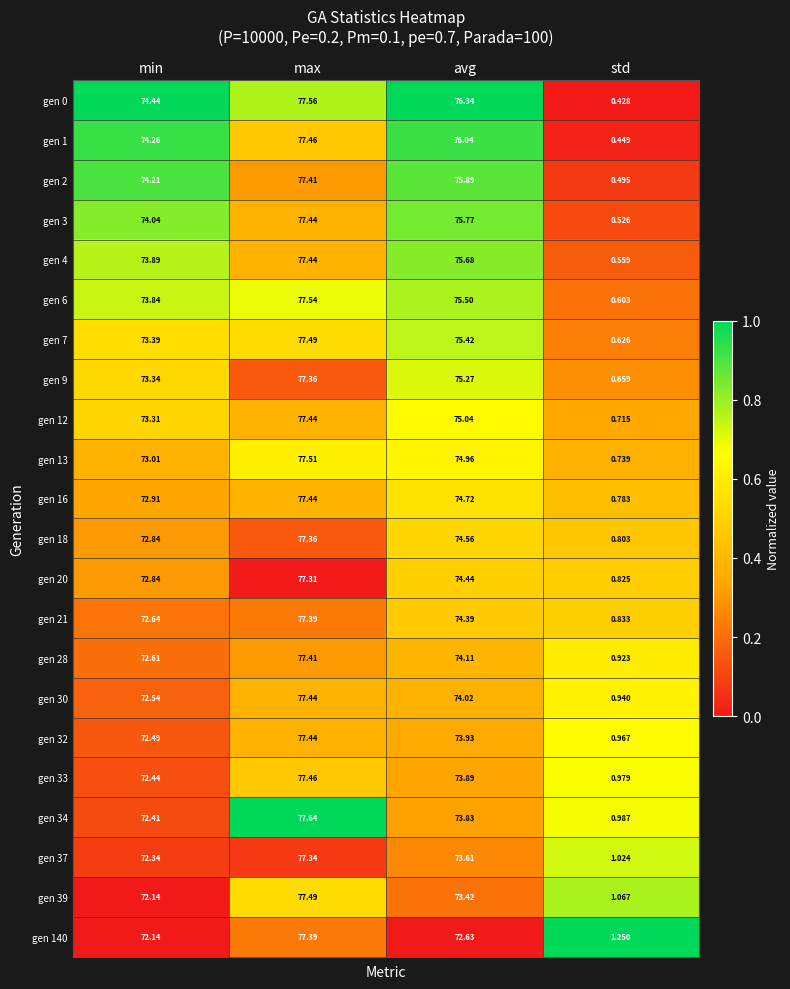

What is the maximum value shown in the chart?

77.6